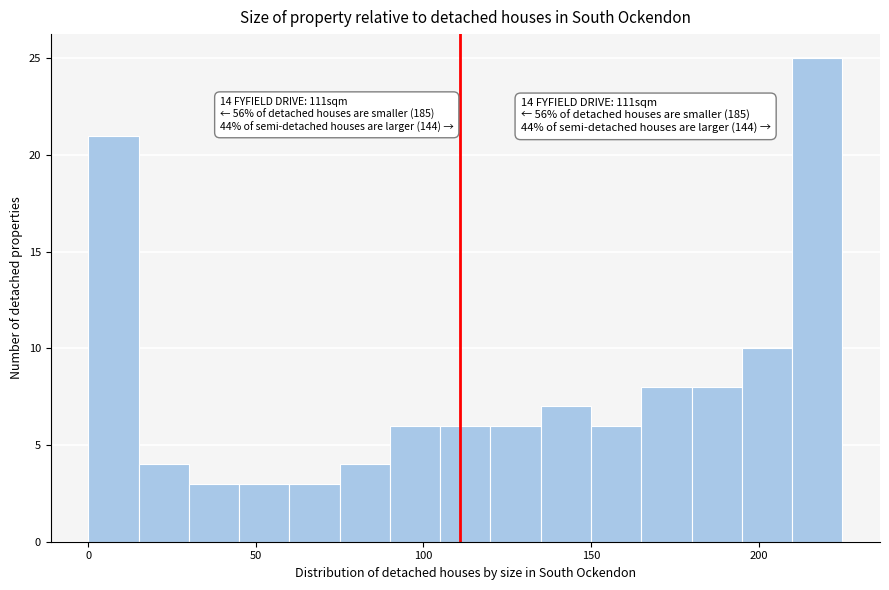

Read against the x-axis, roughly where is the centre of the tallest bar?

220